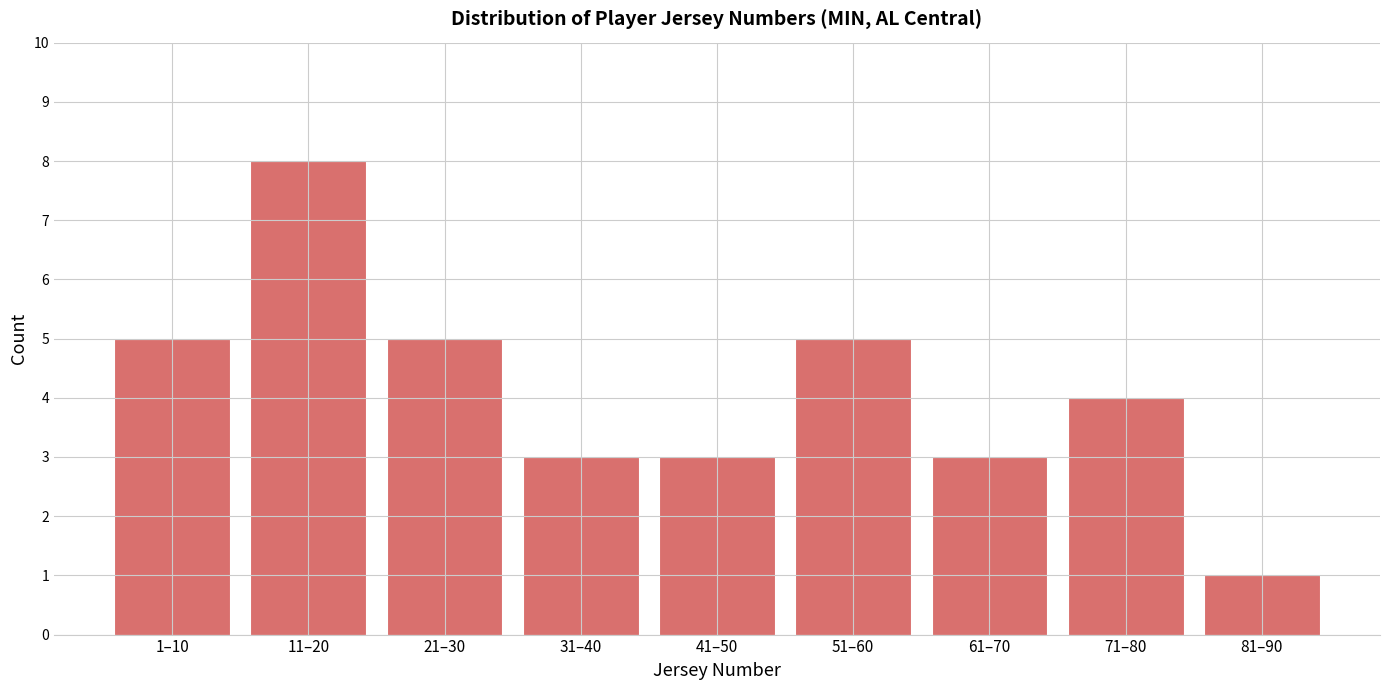

Reading right to left, transcribe all the data shown in this chart.

1	4	3	5	3	3	5	8	5